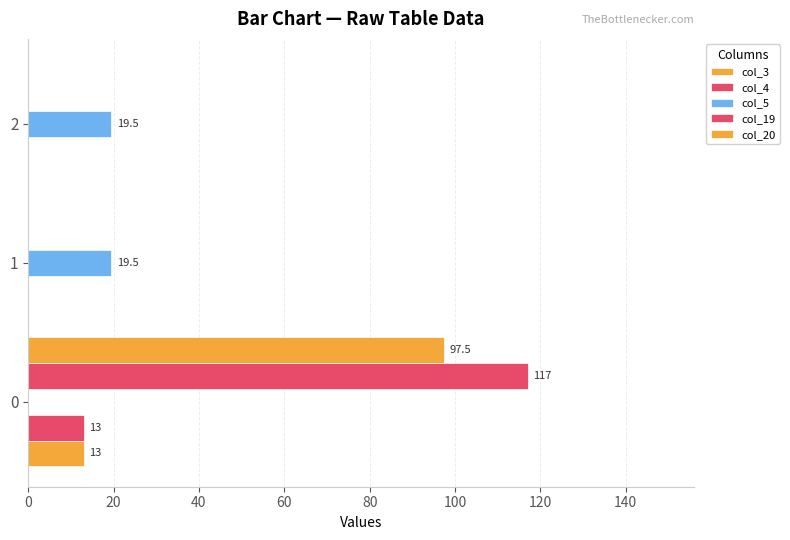

Is it true that col_4 equals 13.0 at 0?

True